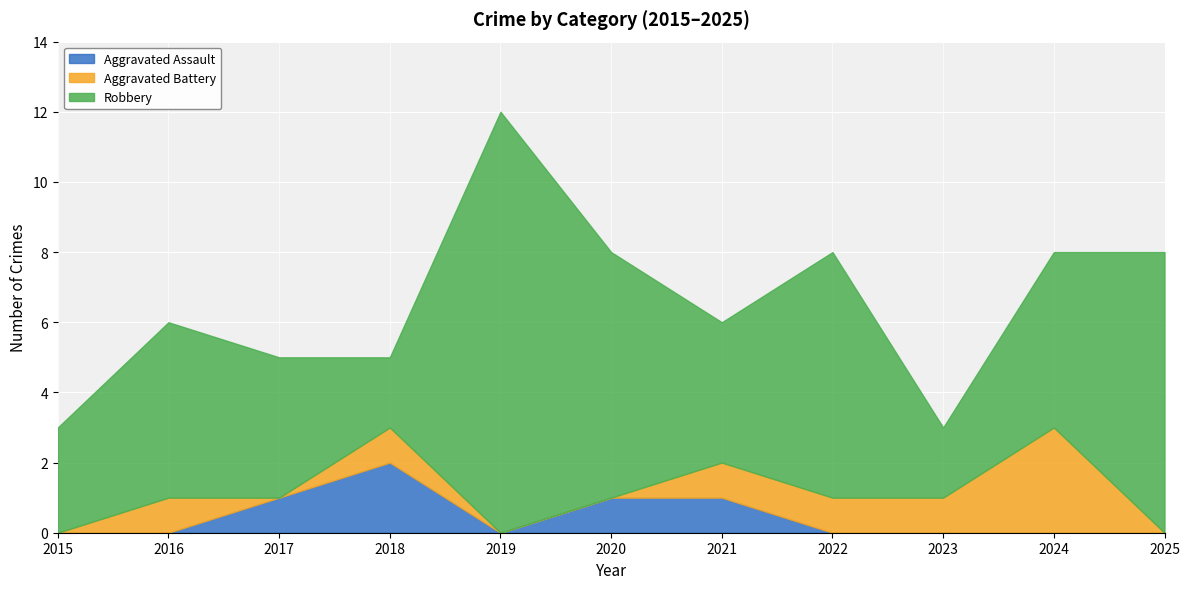

Which category has the lowest value in the Aggravated Battery series?

2015